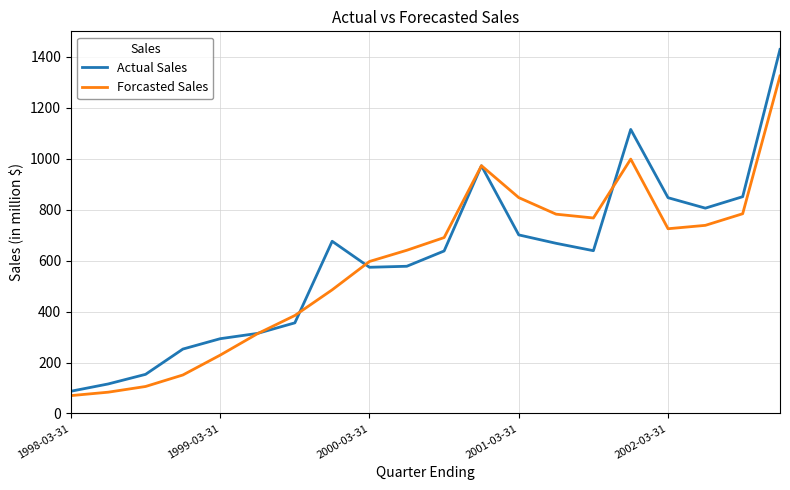

List the series in order of their peak value, highest first.

Actual Sales, Forcasted Sales